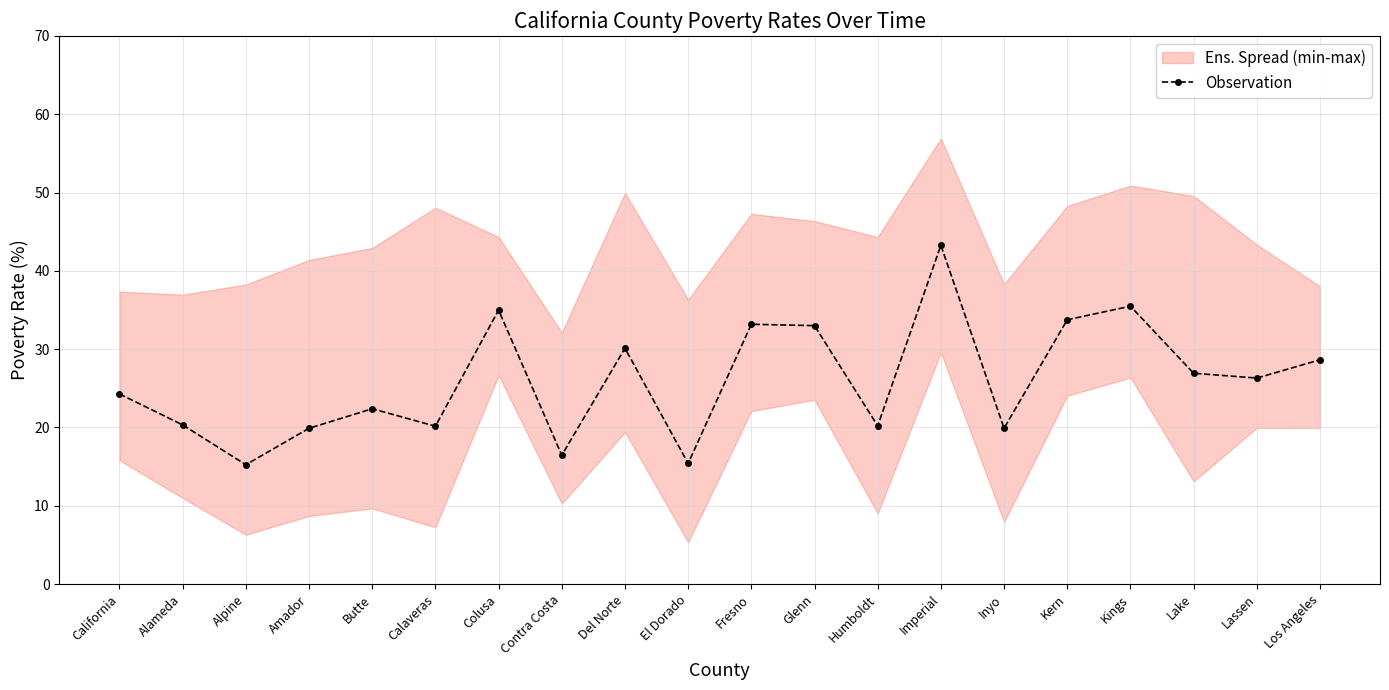

Rank the categories by value from lowest to highest.

Alpine, El Dorado, Contra Costa, Amador, Inyo, Calaveras, Humboldt, Alameda, Butte, California, Lassen, Lake, Los Angeles, Del Norte, Glenn, Fresno, Kern, Colusa, Kings, Imperial